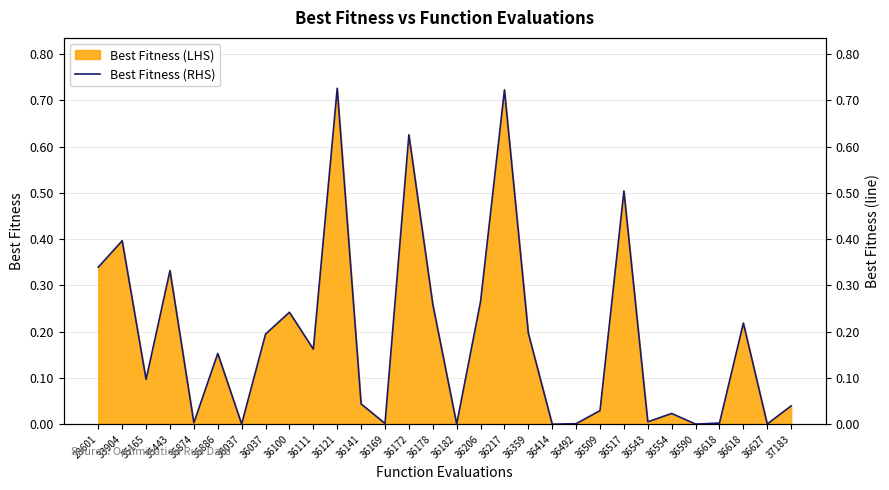

What is the difference between the maximum and second lowest values?

0.7